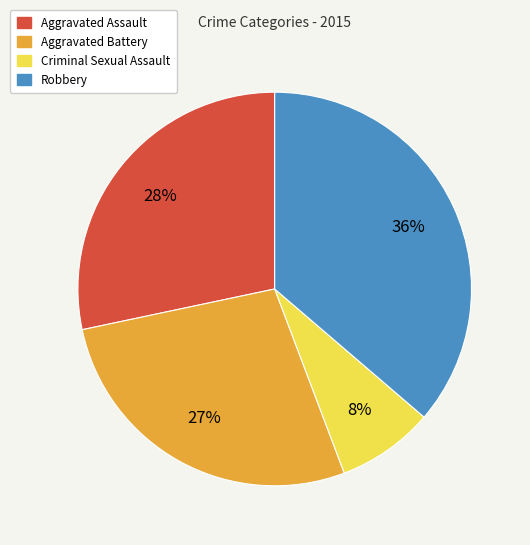

How many segments does this pie chart have?

4